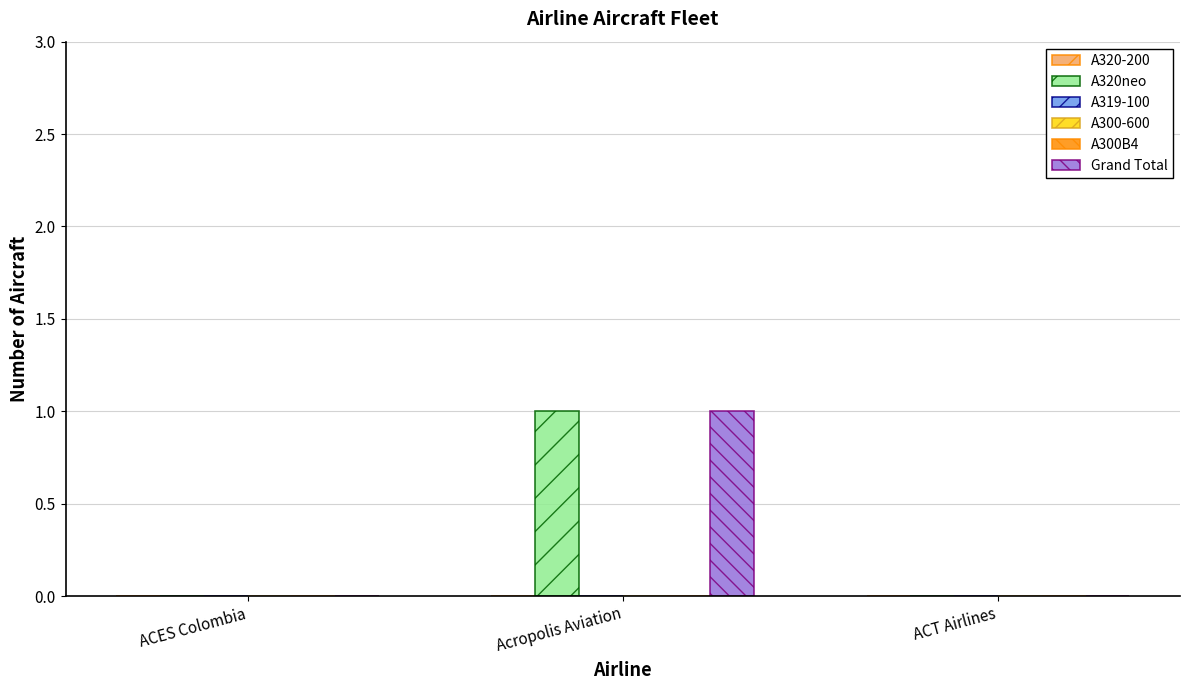

Rank the series by their maximum value, from lowest to highest.

A320-200, A319-100, A300-600, A300B4, A320neo, Grand Total